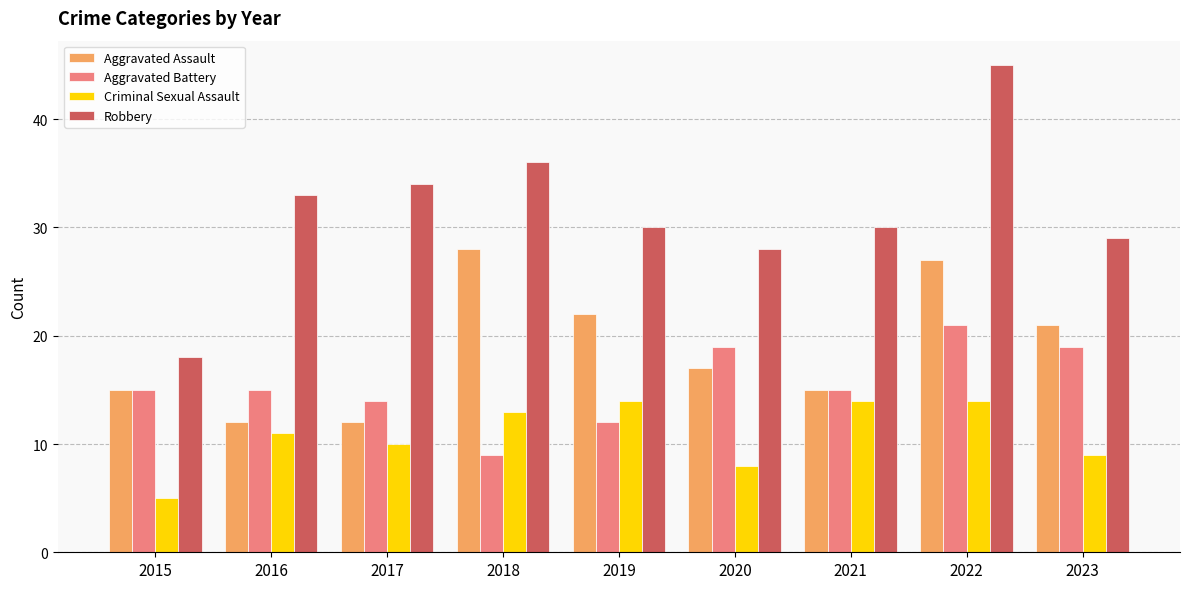

What is the difference between the maximum and minimum values in the Robbery series?

27